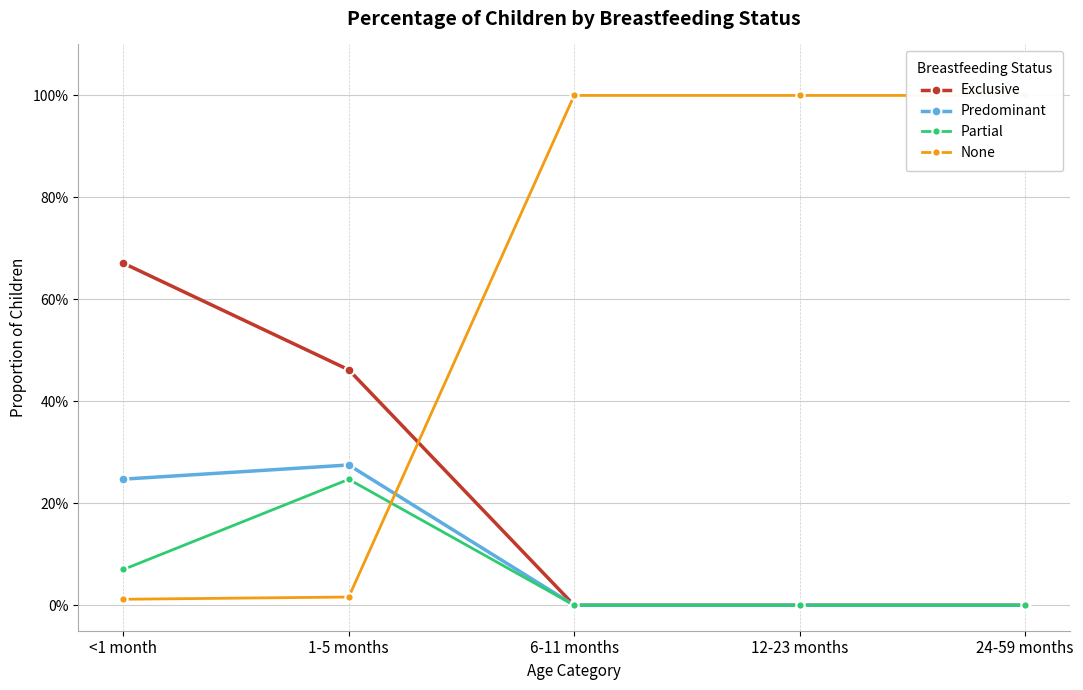

Reading left to right, extract all data points from this chart.

Exclusive: 0.7	0.5	0.0	0.0	0.0
Predominant: 0.2	0.3	0.0	0.0	0.0
Partial: 0.1	0.2	0.0	0.0	0.0
None: 0.0	0.0	1.0	1.0	1.0